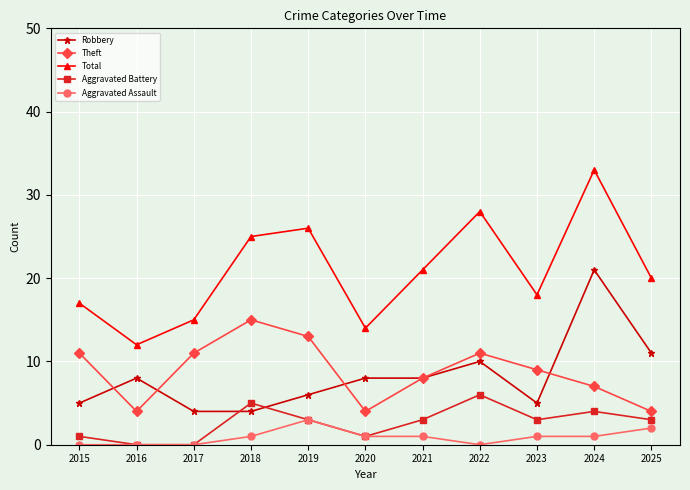

What are all the series names shown in the legend?

Robbery, Theft, Total, Aggravated Battery, Aggravated Assault